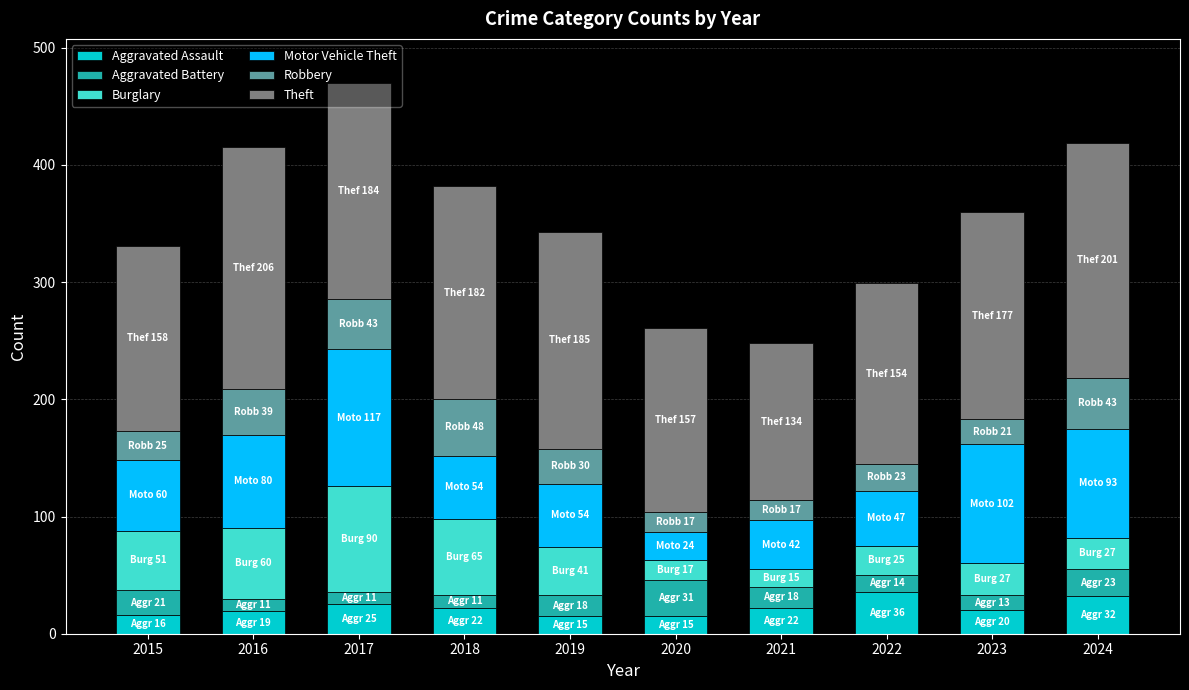

How many distinct data groups are displayed?

6